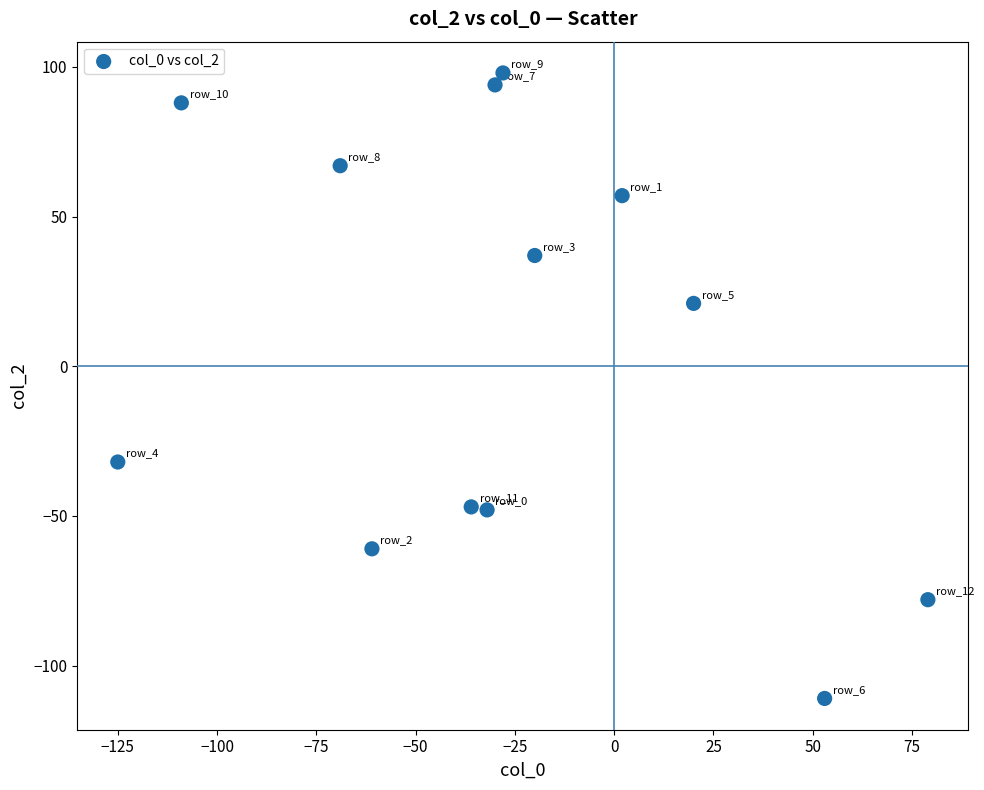

What is the range of Y values (max minus min)?

209